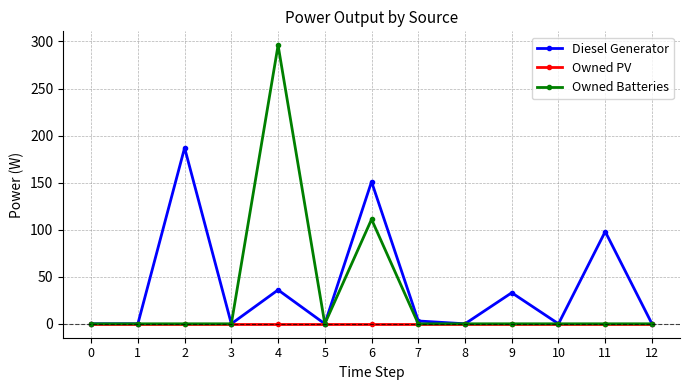

What is the total value across all series at 6?

262.0